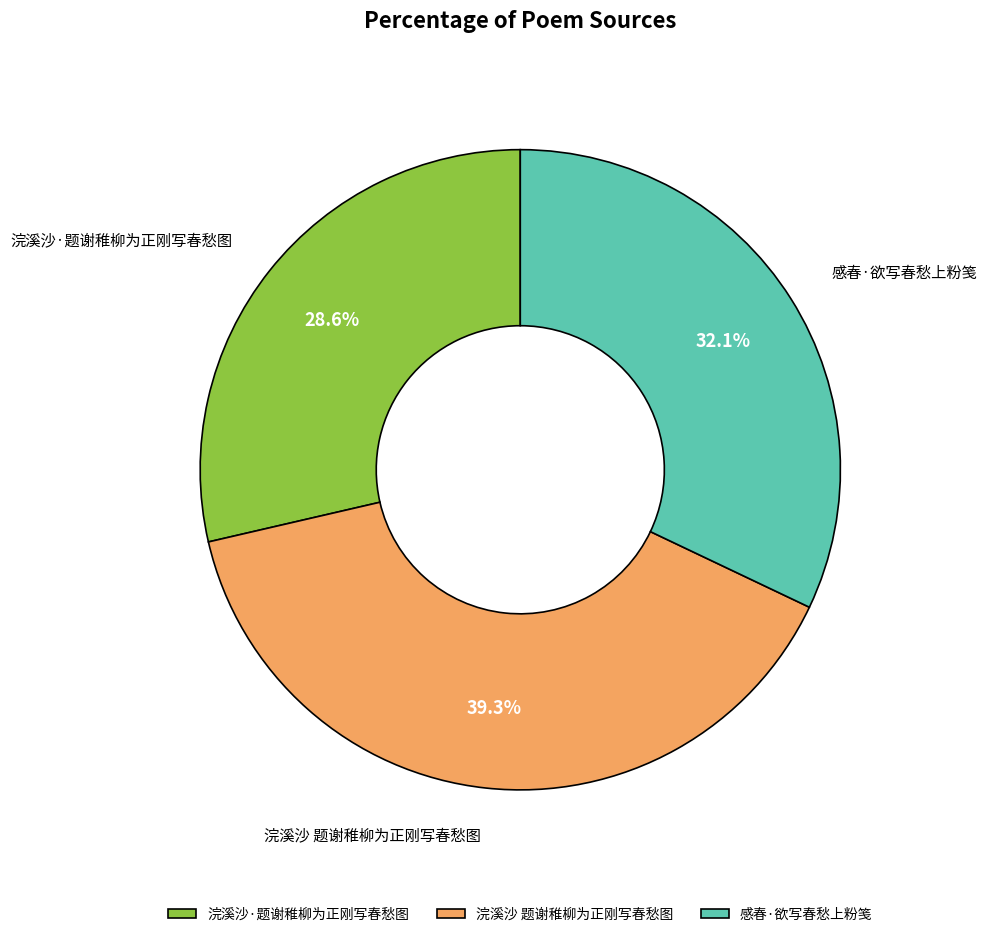

Does 浣溪沙·题谢稚柳为正刚写春愁图 account for over 50% of the chart?

No